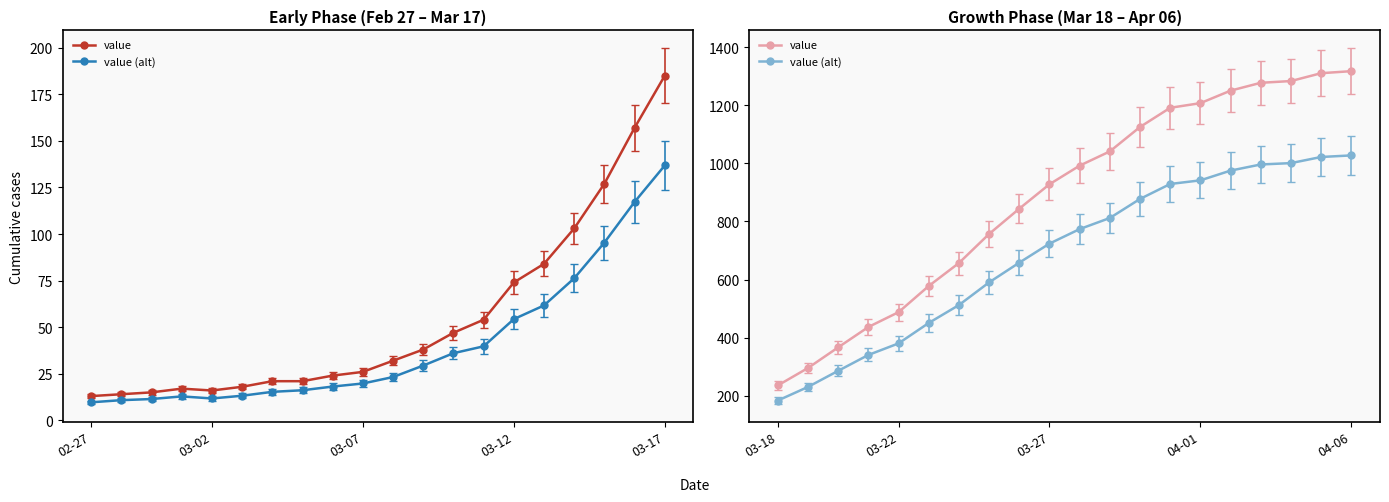

Which series has the largest range (max minus min)?

value